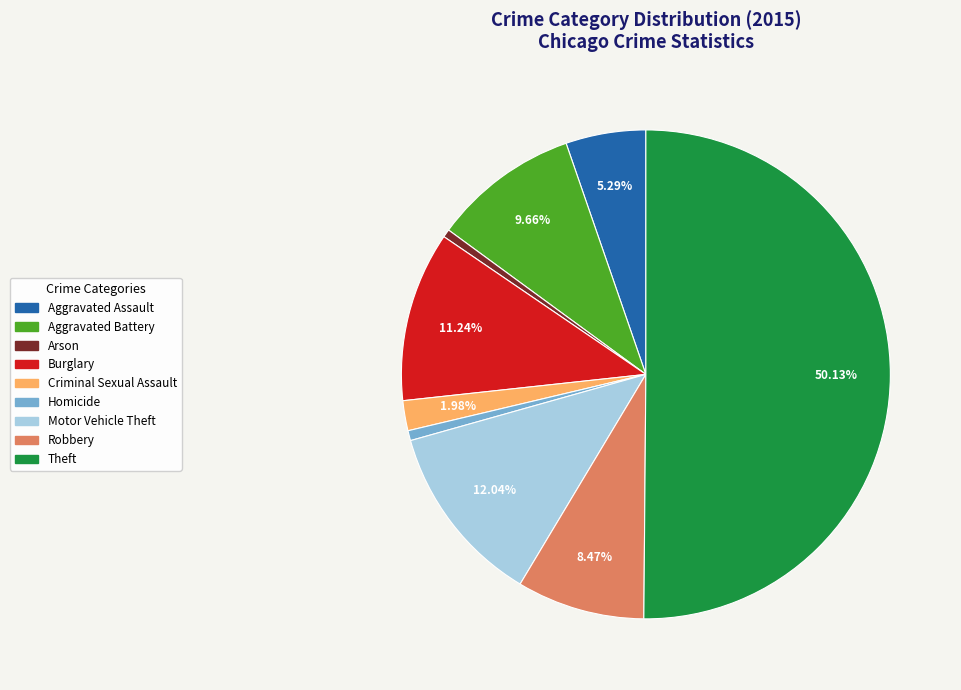

Which slice is the largest?

Theft